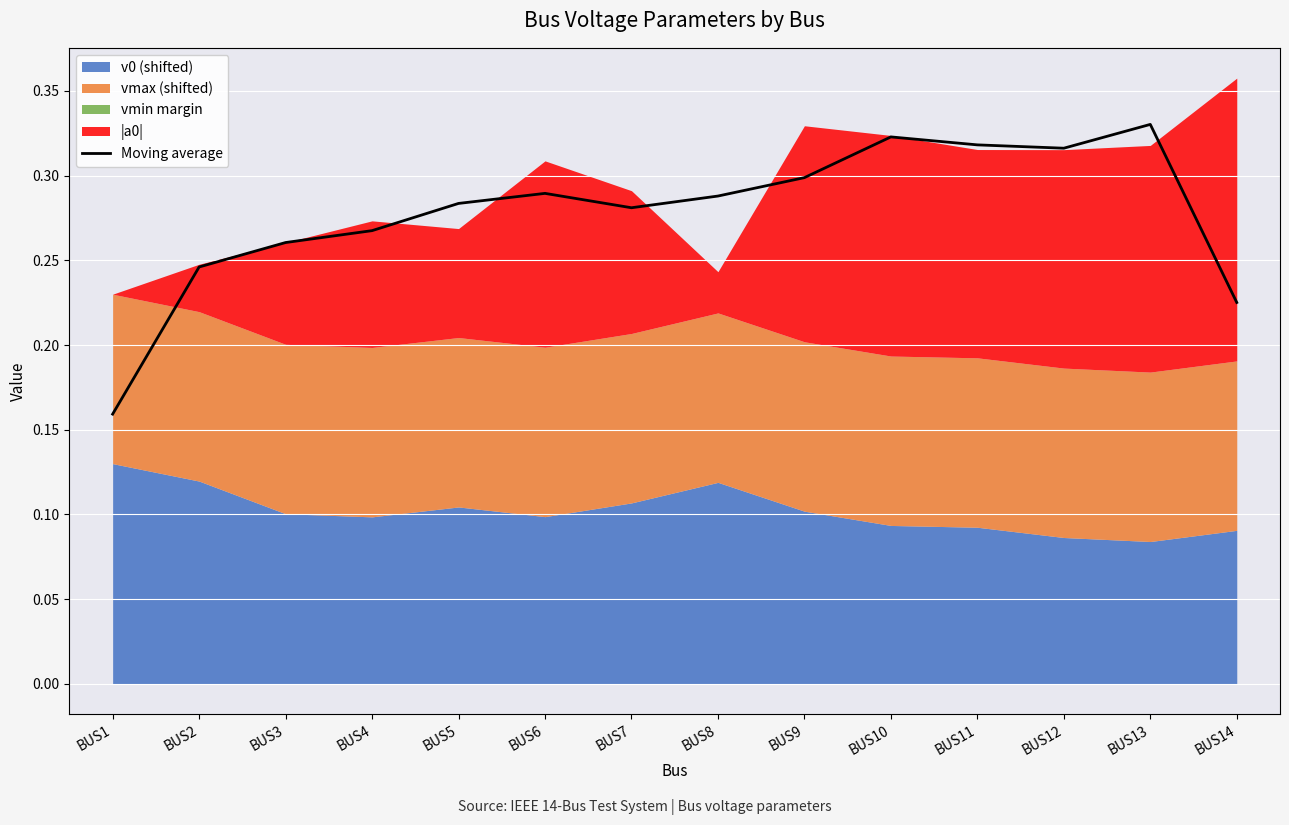

What is the difference between the maximum and minimum values?

0.2